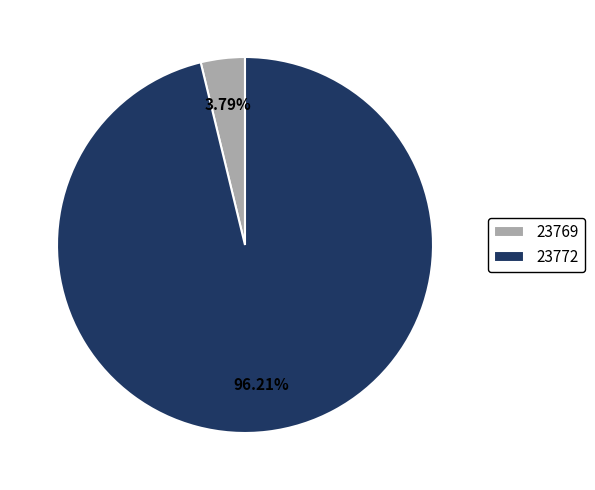

Which category accounts for the majority?

23772